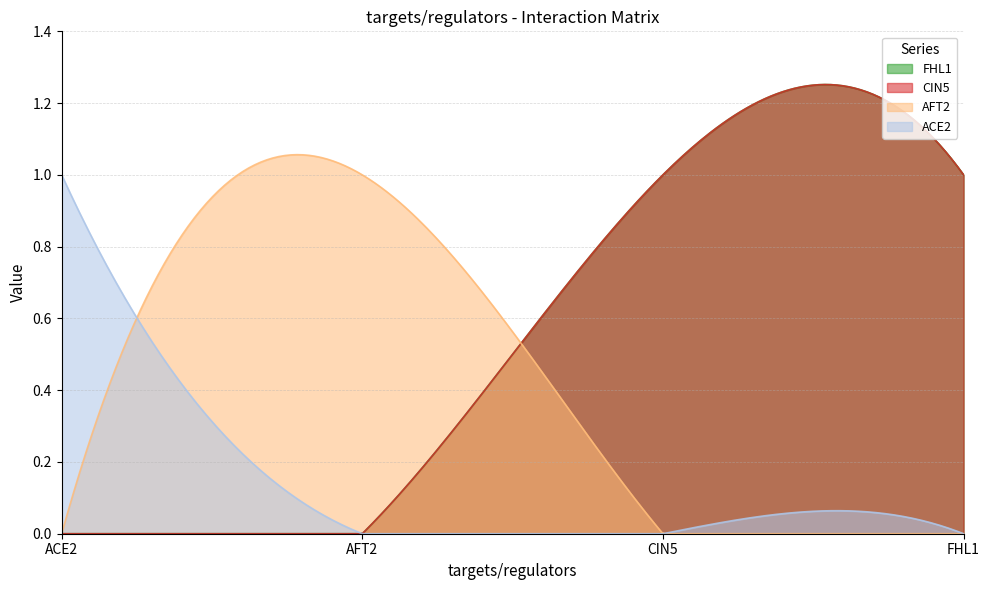

At which category is the sum across all series the highest?

CIN5